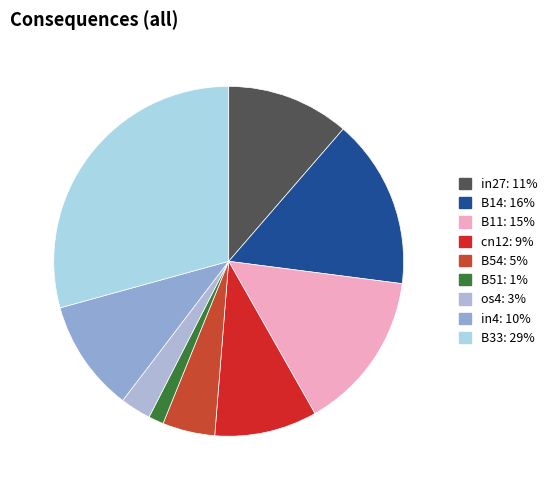

Which category has the biggest portion of the pie?

B33